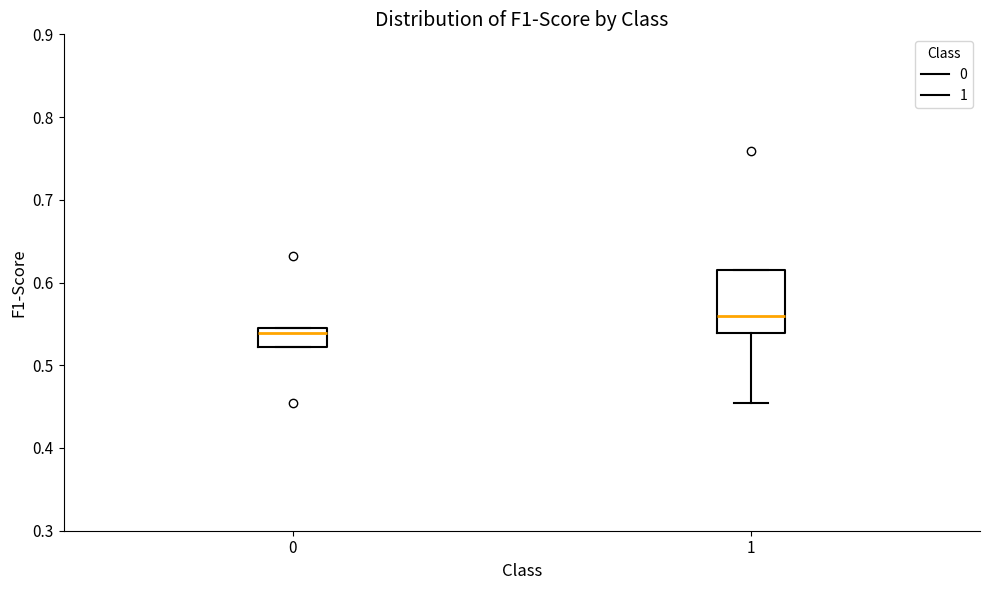

Comparing the boxes themselves (not the whiskers), which one is the tallest?

1